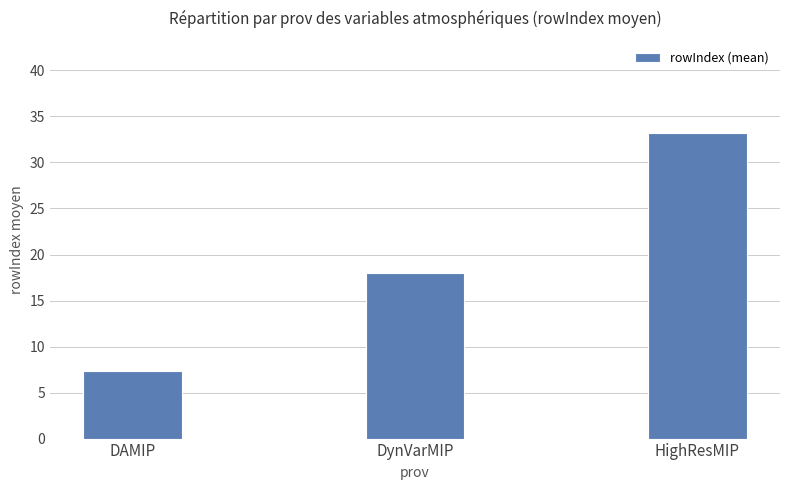

What is the change in value from DAMIP to HighResMIP?

+25.9